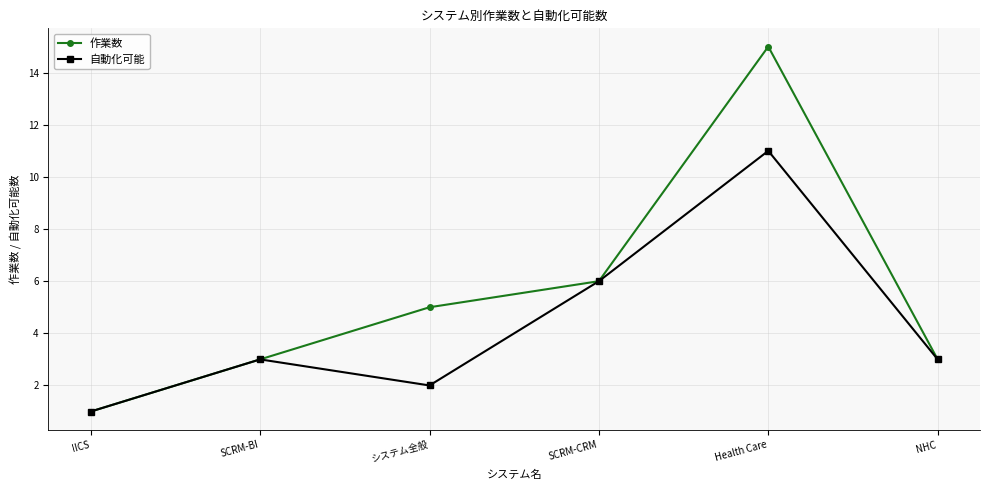

Which series changed the most between IICS and システム全般?

作業数